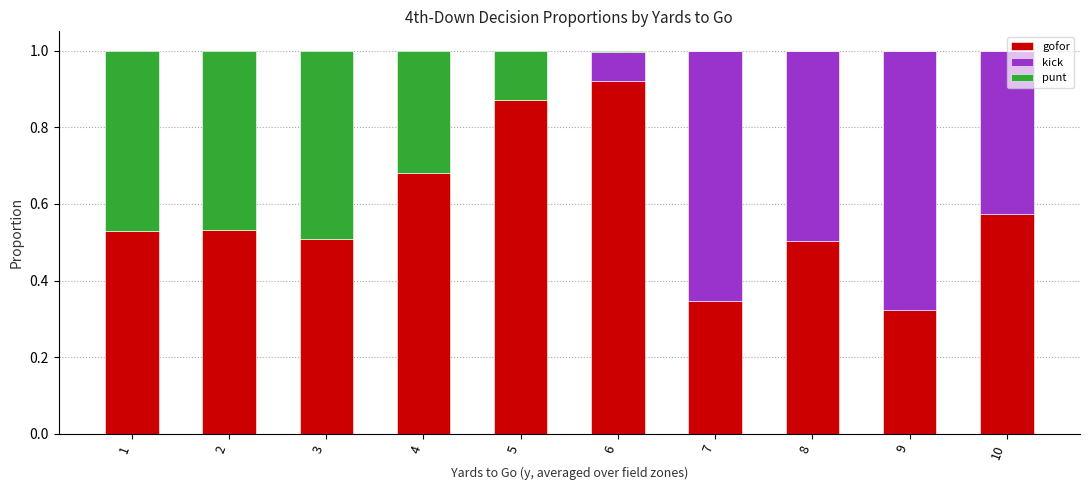

What is the total value across all series at 10?

1.0